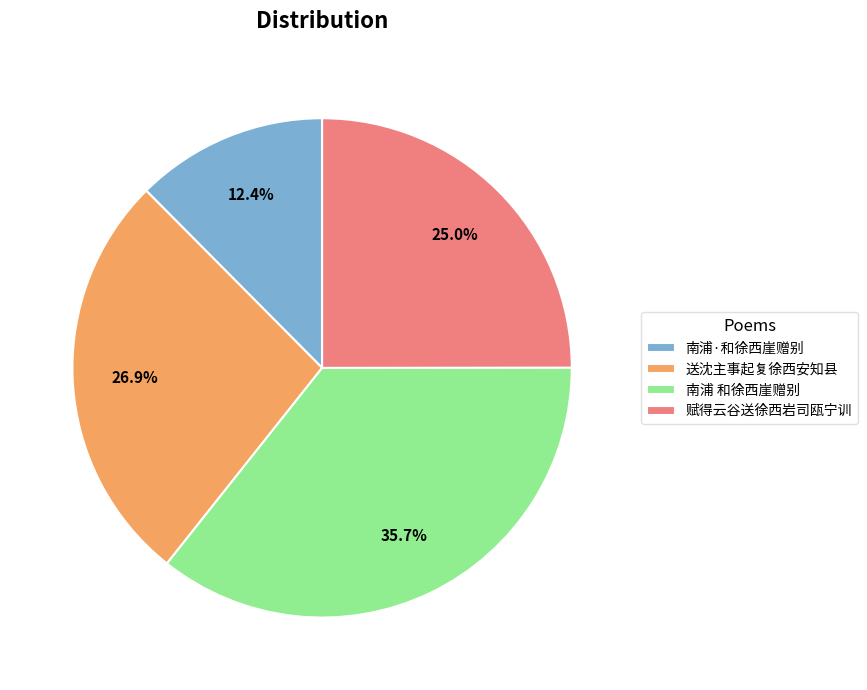

Which slice is the largest?

南浦 和徐西崖赠别